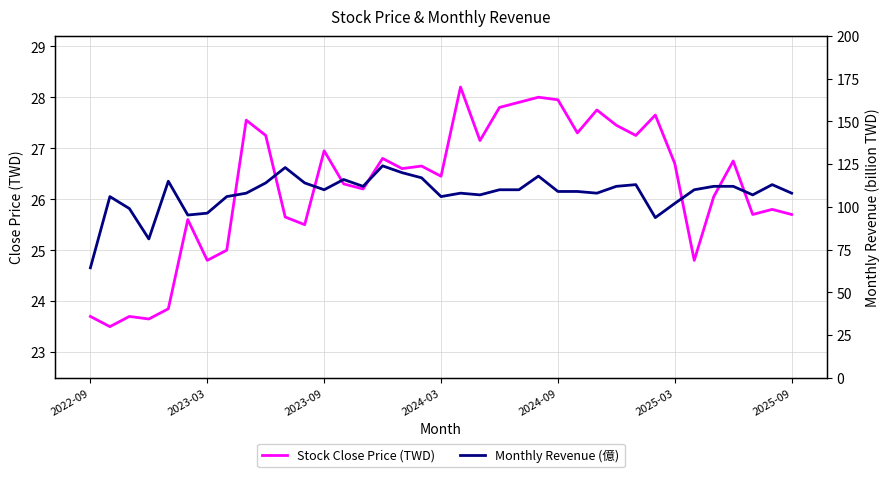

What are all the series names shown in the legend?

Stock Close Price (TWD), Monthly Revenue (億)